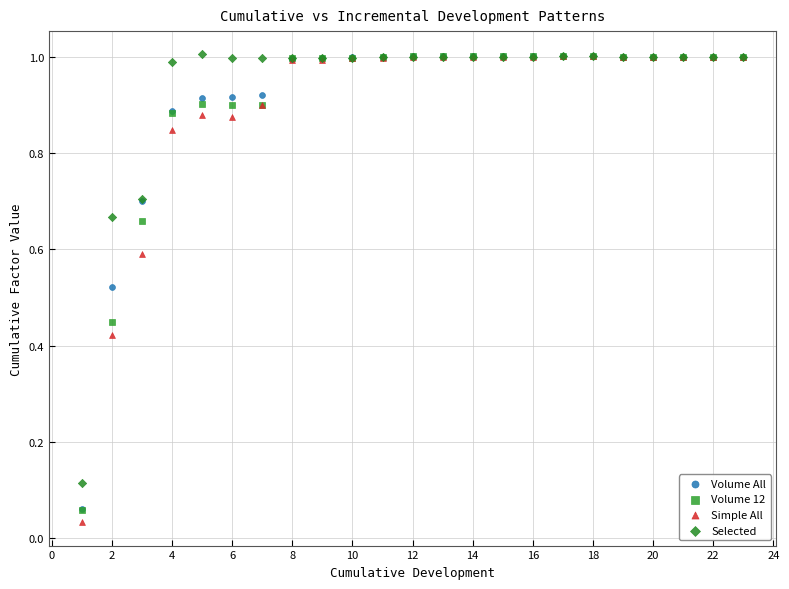

Which series reaches the minimum Y coordinate?

Simple All